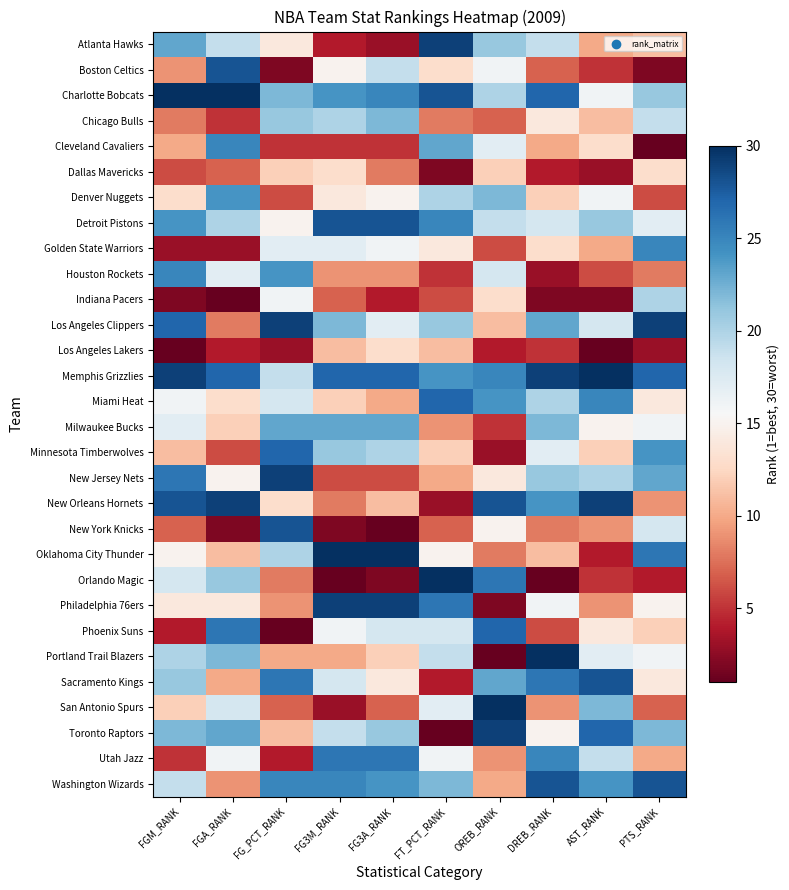

At FT_PCT_RANK, list the series in order from largest to smallest.

Orlando Magic, Atlanta Hawks, Charlotte Bobcats, Miami Heat, Philadelphia 76ers, Detroit Pistons, Memphis Grizzlies, Cleveland Cavaliers, Washington Wizards, Los Angeles Clippers, Denver Nuggets, Portland Trail Blazers, Phoenix Suns, San Antonio Spurs, Utah Jazz, Oklahoma City Thunder, Golden State Warriors, Boston Celtics, Minnesota Timberwolves, Los Angeles Lakers, New Jersey Nets, Milwaukee Bucks, Chicago Bulls, New York Knicks, Indiana Pacers, Houston Rockets, Sacramento Kings, New Orleans Hornets, Dallas Mavericks, Toronto Raptors